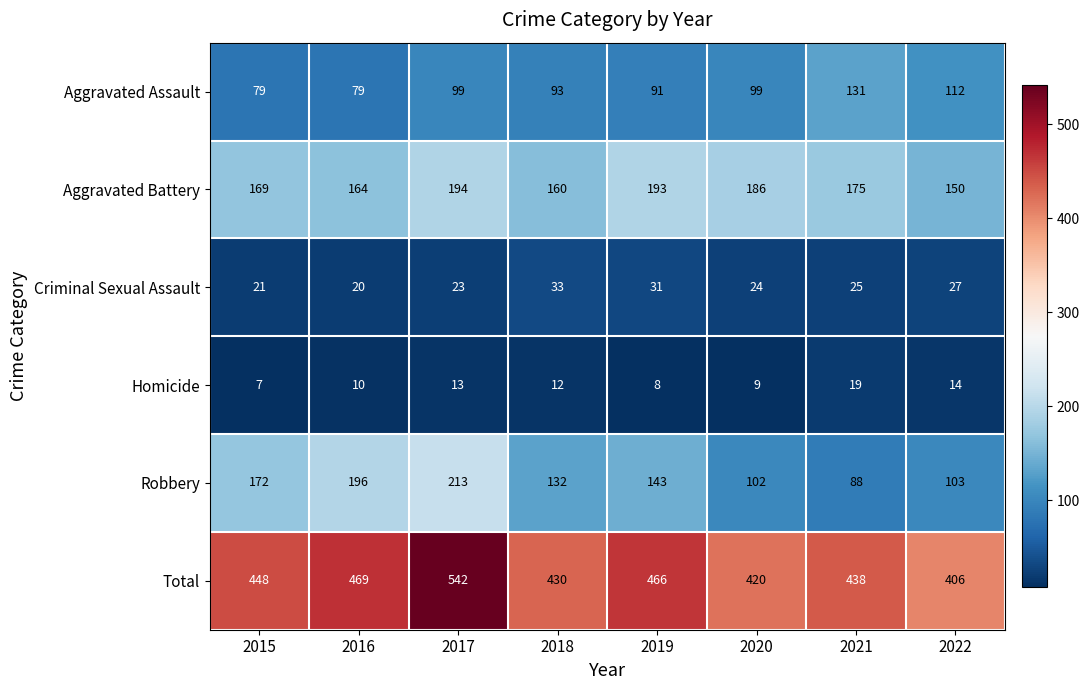

List the series in order of their peak value, highest first.

Total, Robbery, Aggravated Battery, Aggravated Assault, Criminal Sexual Assault, Homicide